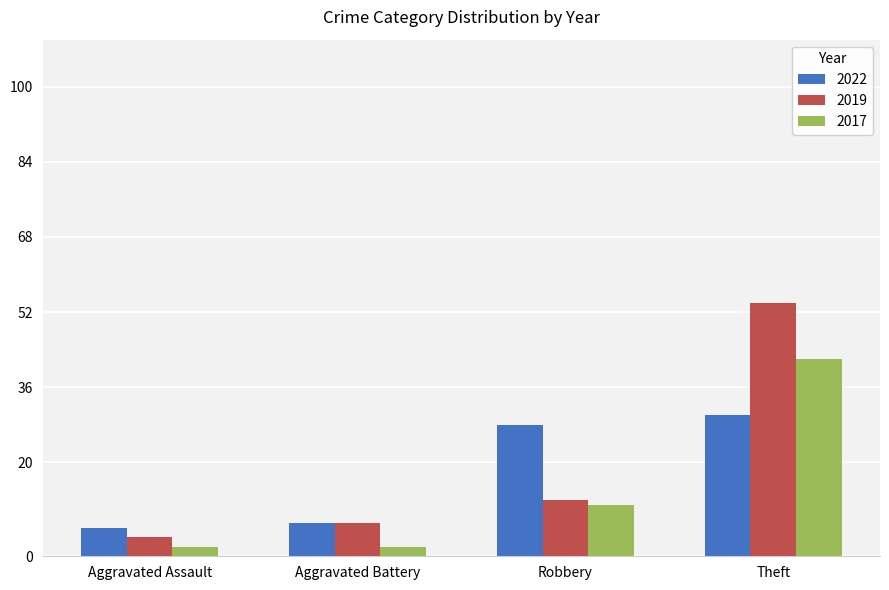

What are all the series names shown in the legend?

2022, 2019, 2017